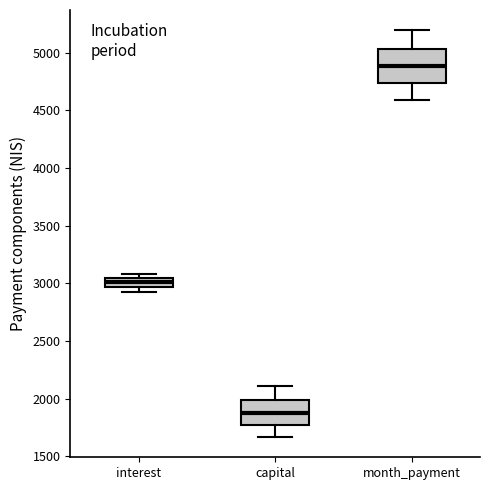

Reading left to right, read every box against the y-axis: the position of its median line, the range the box covers, and the ends of its whiskers. The values are not printed on the chart, so give them approximately, as read against the axis.

interest: median 3000, box 2950 to 3050, whiskers 2950 (below the box's lower edge) to 3100
capital: median 1900, box 1750 to 2000, whiskers 1650 to 2100
month_payment: median 4900, box 4750 to 5050, whiskers 4600 to 5200